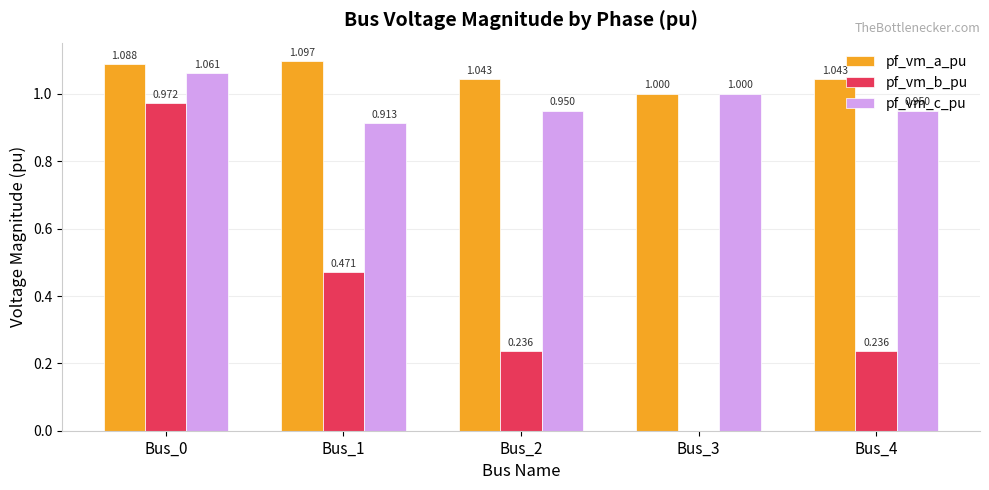

True or false: pf_vm_c_pu has a value of 1.1 at Bus_0.

True